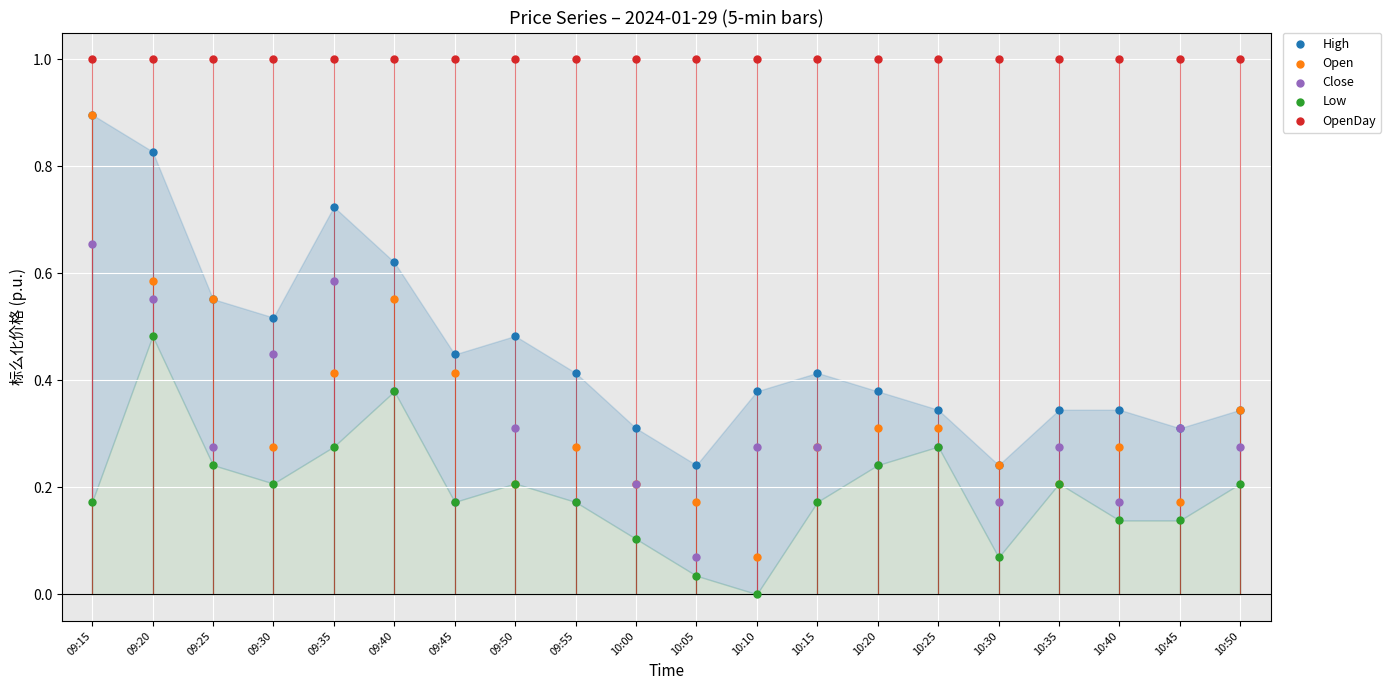

Which series reaches the maximum Y coordinate?

OpenDay